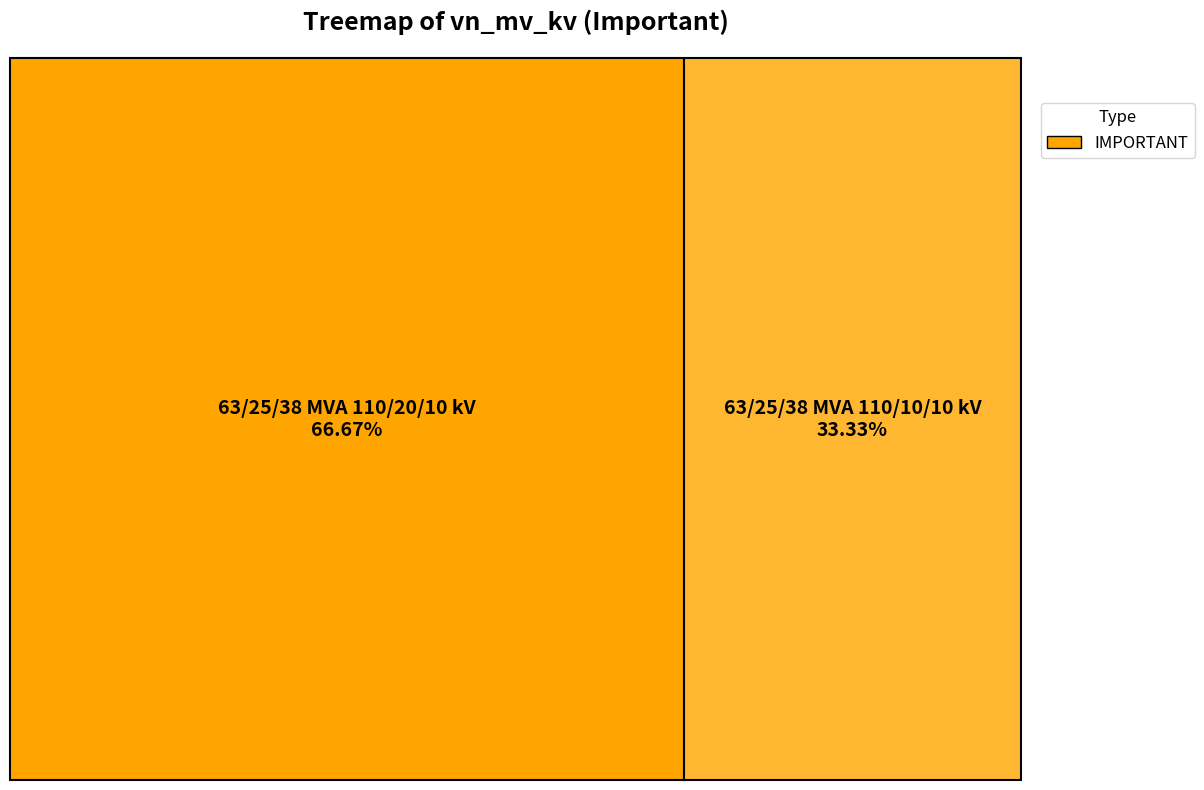

To the nearest percent, what portion does 63/25/38 MVA 110/10/10 kV represent?

33%